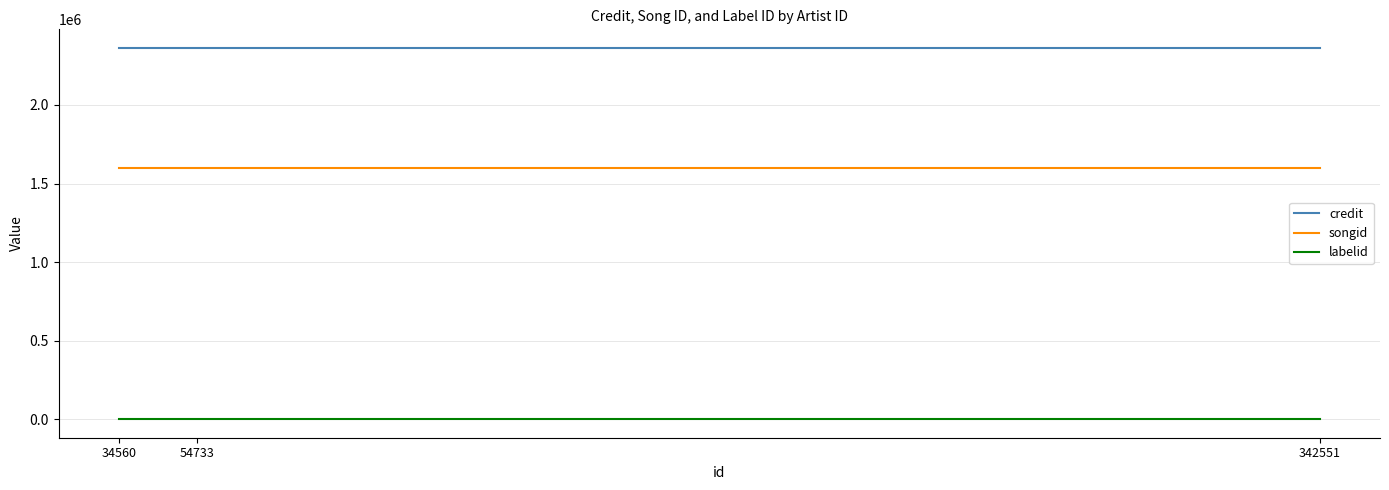

Read the labelid value at 54733.

-1